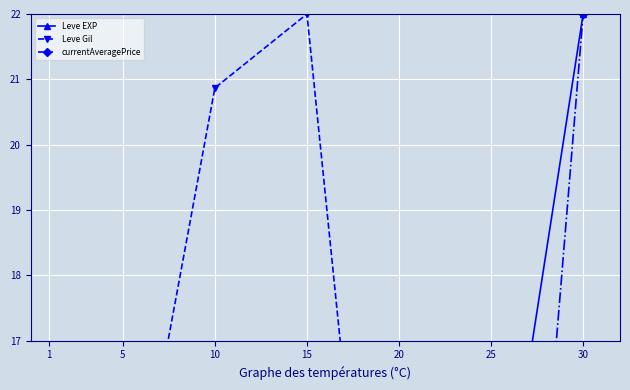

Reading left to right, extract all data points from this chart.

Leve EXP: 1=0.5	5=2.3	10=2.9	15=8.3	20=8.7	25=12.9	30=22.0
Leve Gil: 1=14.4	5=13.3	10=20.9	15=22.0	20=8.1	25=16.2	30=11.0
currentAveragePrice: 1=4.9	5=4.8	10=10.8	15=5.0	20=11.3	25=4.8	30=22.0